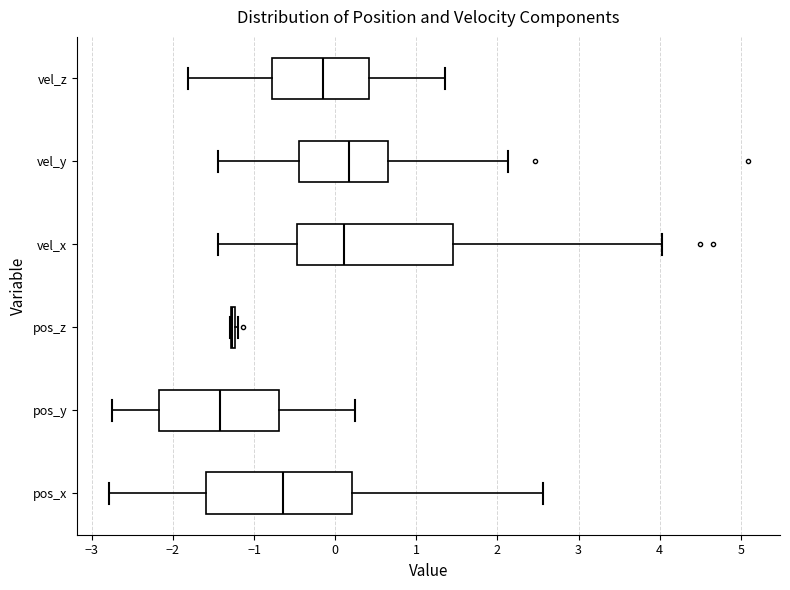

Comparing the boxes themselves (not the whiskers), which one is the widest?

vel_x